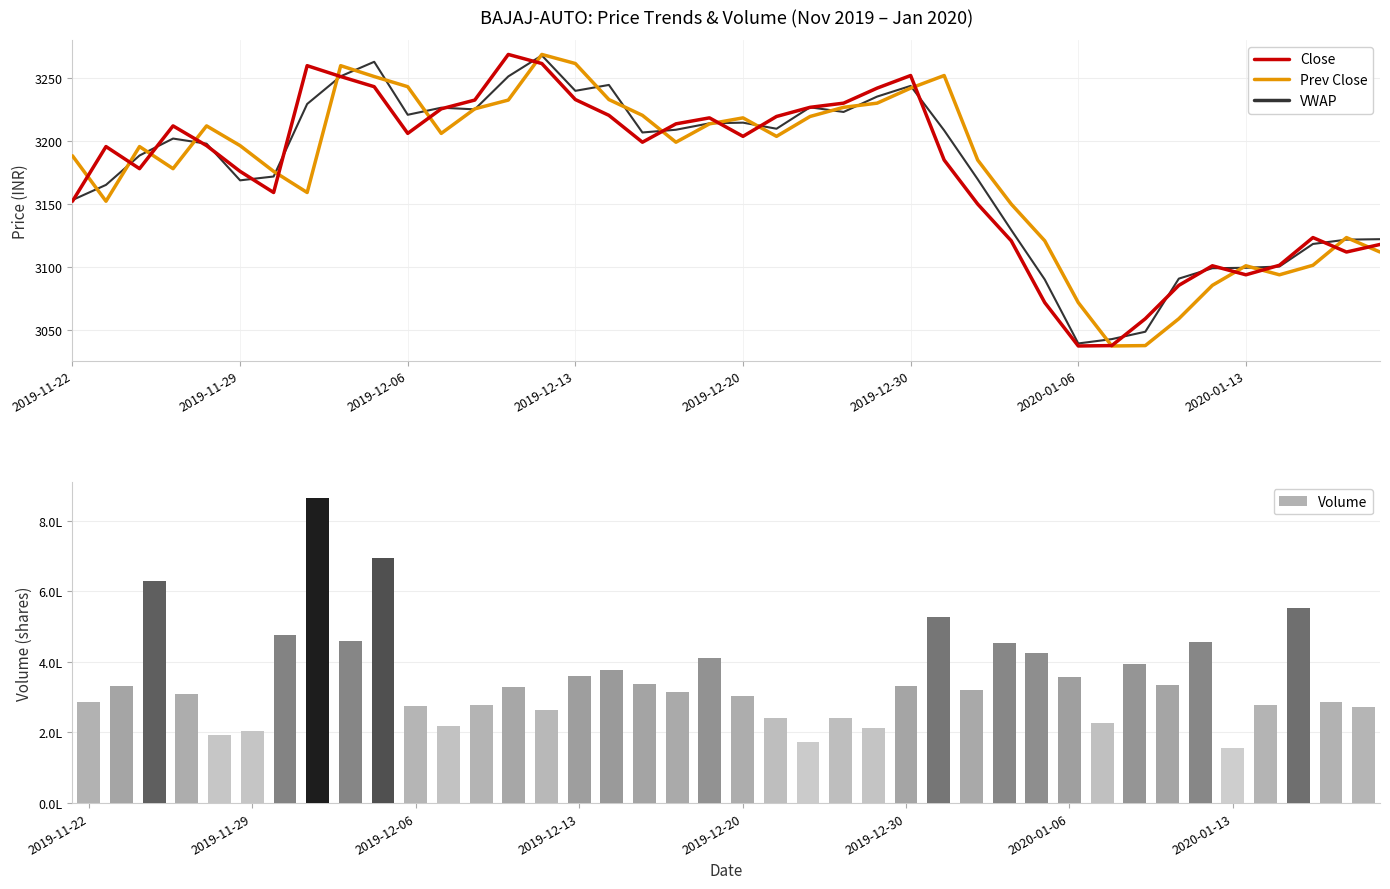

Reading right to left, transcribe all the data shown in this chart.

Close: 3118.1	3112.1	3123.6	3101.6	3094.1	3101.2	3085.7	3059.2	3037.9	3037.7	3072.1	3121.0	3150.1	3185.0	3251.9	3241.9	3230.1	3226.8	3219.5	3203.8	3218.4	3213.7	3199.1	3220.4	3232.9	3261.4	3268.7	3232.5	3225.6	3206.1	3243.1	3251.2	3259.8	3159.2	3176.0	3196.4	3212.1	3178.2	3195.7	3152.3
Prev Close: 3112.1	3123.6	3101.6	3094.1	3101.2	3085.7	3059.2	3037.9	3037.7	3072.1	3121.0	3150.1	3185.0	3251.9	3241.9	3230.1	3226.8	3219.5	3203.8	3218.4	3213.7	3199.1	3220.4	3232.9	3261.4	3268.7	3232.5	3225.6	3206.1	3243.1	3251.2	3259.8	3159.2	3176.0	3196.4	3212.1	3178.2	3195.7	3152.3	3188.3
VWAP: 3122.3	3121.9	3118.5	3100.6	3099.6	3099.3	3091.0	3048.9	3043.1	3039.7	3090.3	3129.6	3169.8	3208.5	3243.7	3235.3	3223.1	3226.8	3209.8	3214.6	3214.1	3209.0	3206.8	3244.5	3239.8	3267.9	3251.2	3225.1	3226.4	3220.8	3262.8	3251.4	3229.4	3171.9	3168.9	3197.9	3202.0	3188.6	3165.3	3153.3
Volume: 272072.0	287553.0	553613.0	278534.0	154993.0	455081.0	333029.0	393614.0	225535.0	355754.0	424311.0	452413.0	320021.0	526252.0	332557.0	211224.0	241386.0	172853.0	242195.0	304173.0	409369.0	315871.0	336920.0	376835.0	360095.0	263581.0	327568.0	278890.0	217098.0	275871.0	692533.0	458892.0	864612.0	474666.0	203765.0	194094.0	308282.0	628851.0	332892.0	285777.0